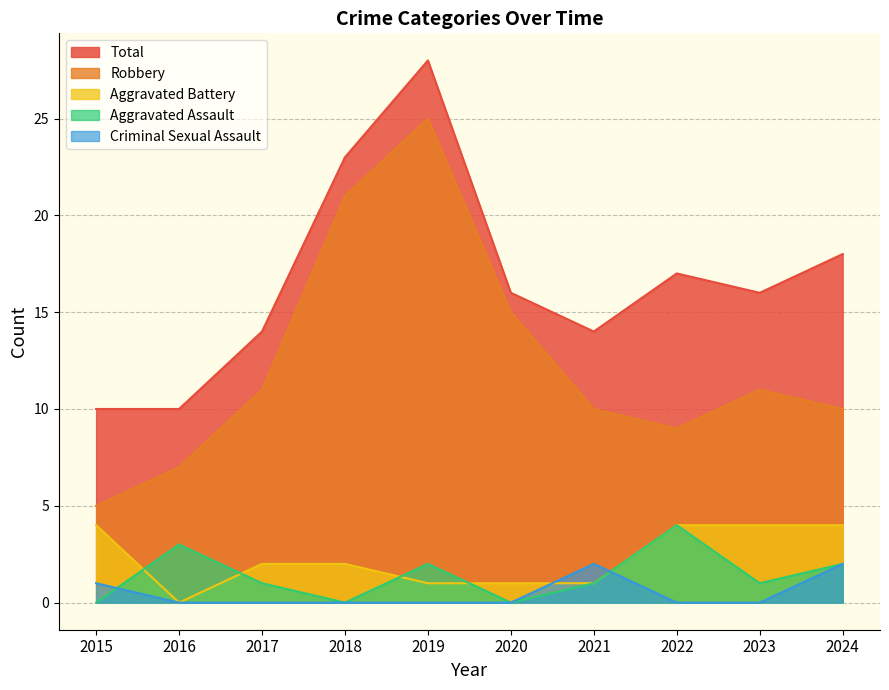

What are all the series names shown in the legend?

Total, Robbery, Aggravated Battery, Aggravated Assault, Criminal Sexual Assault